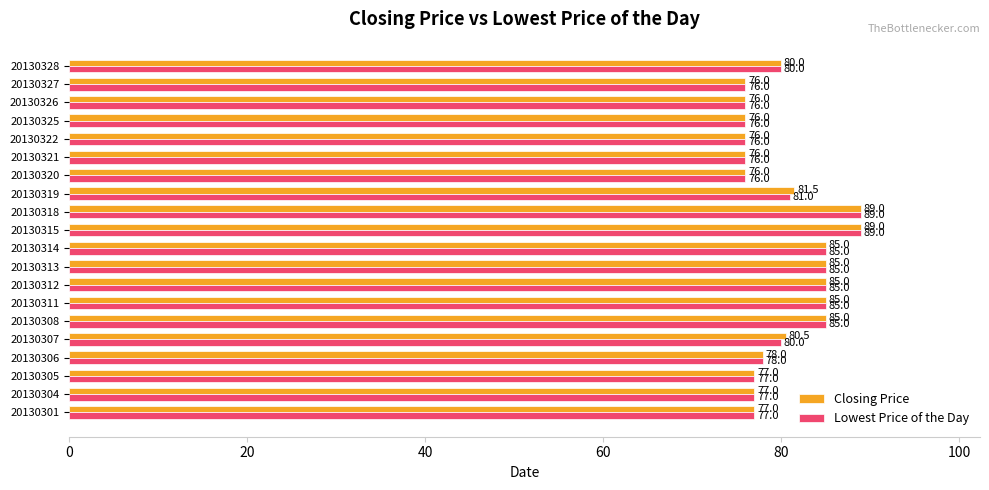

What is the maximum value for Lowest Price of the Day?

89.0